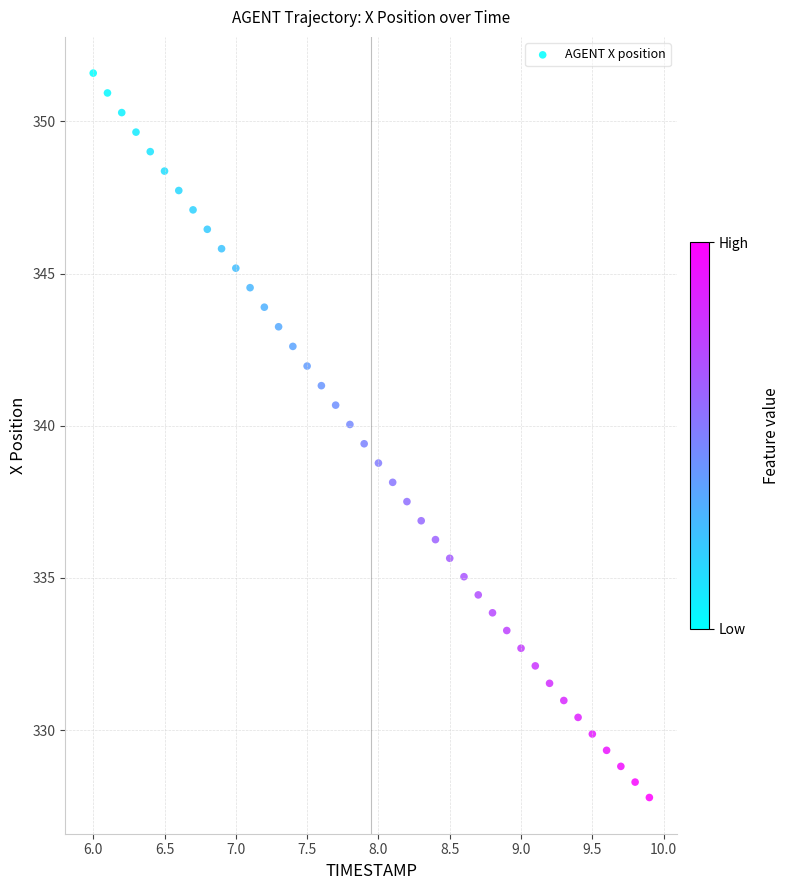

What is the range of Y values (max minus min)?

23.8